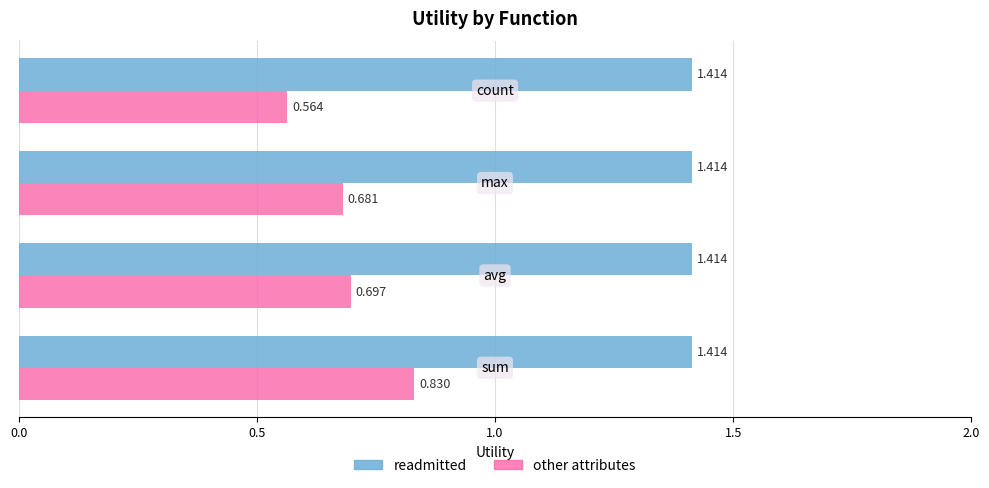

Which series has the largest total across all categories?

readmitted